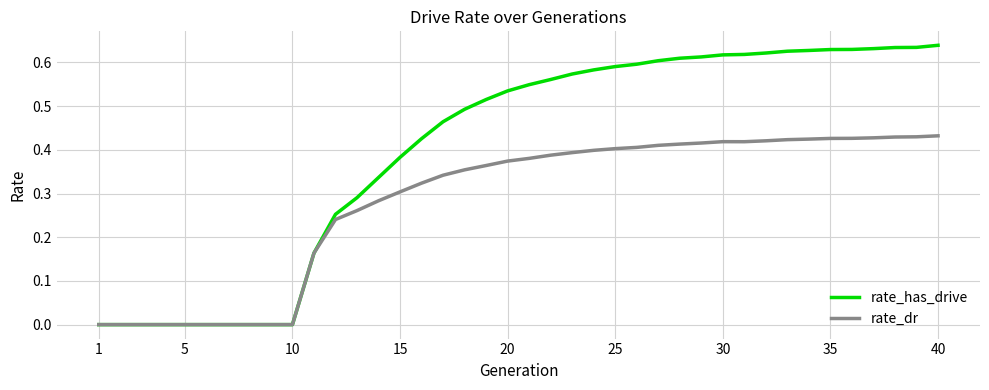

List the series in order of their peak value, highest first.

rate_has_drive, rate_dr